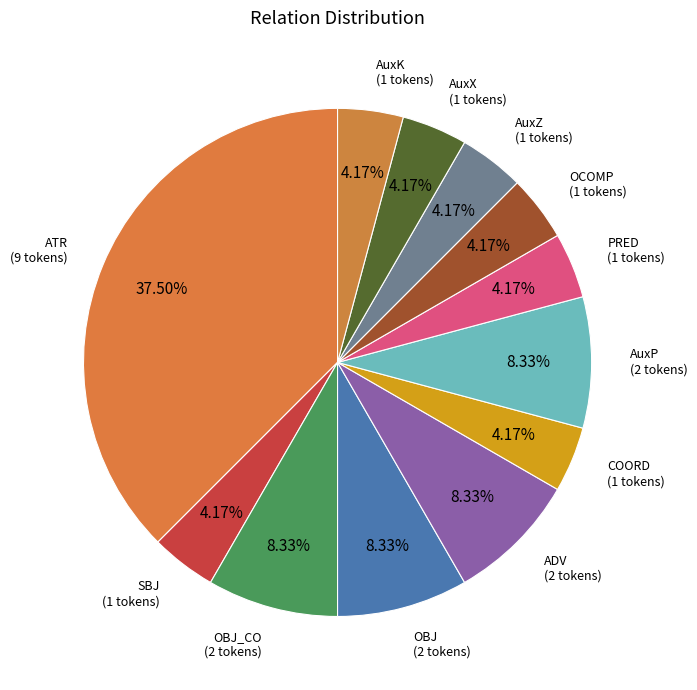

What is the ratio of the value at AuxZ to the value at AuxX?

1.0